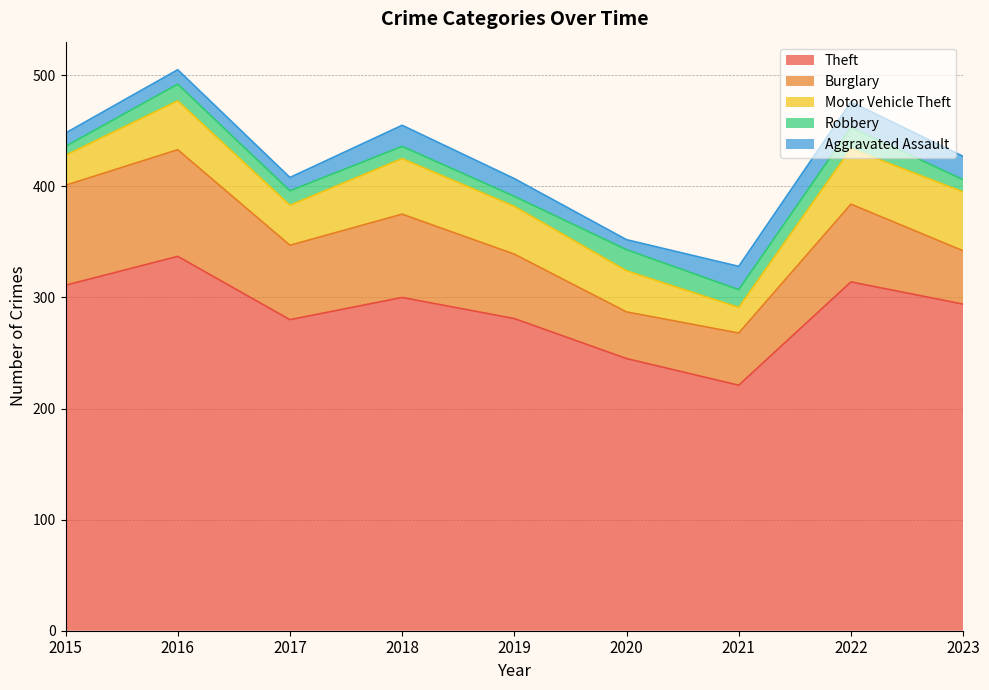

Which category has the highest value across all series?

2016